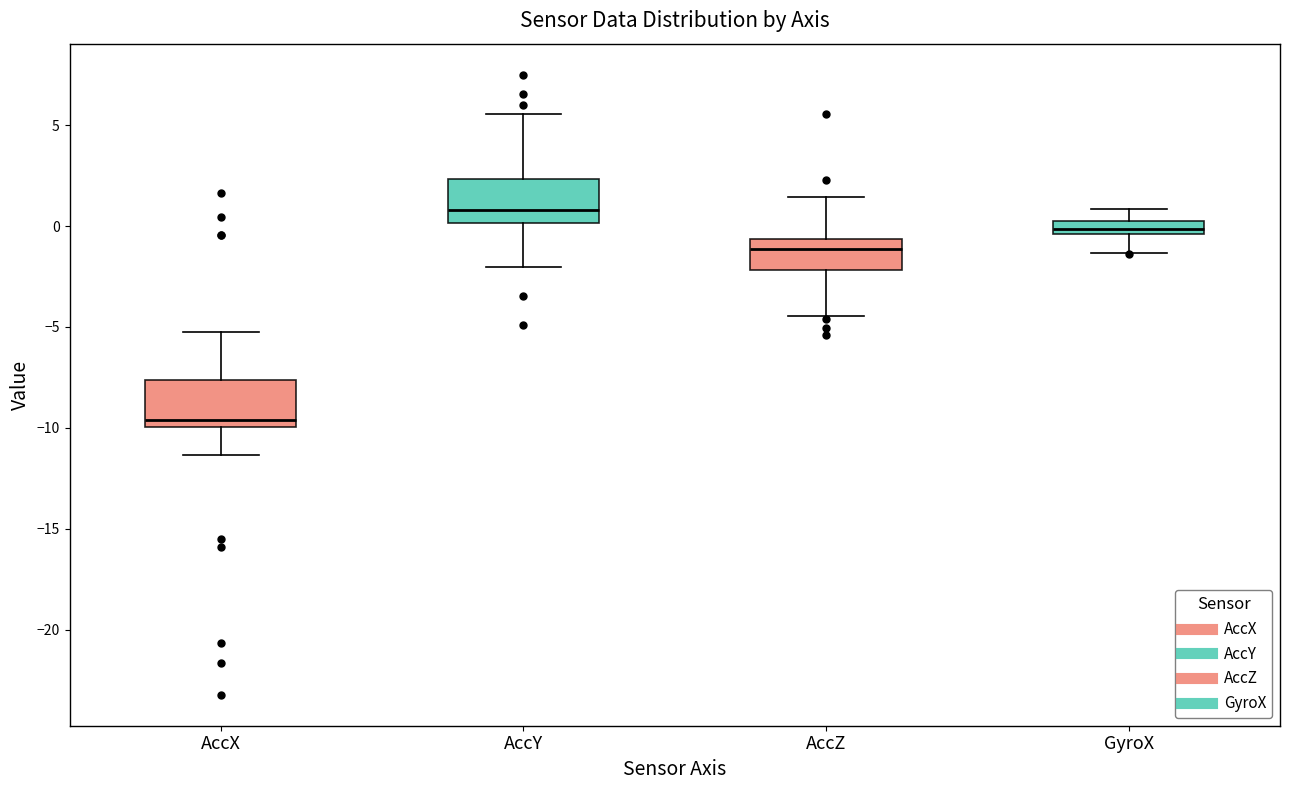

Which box has the highest median line?

AccY